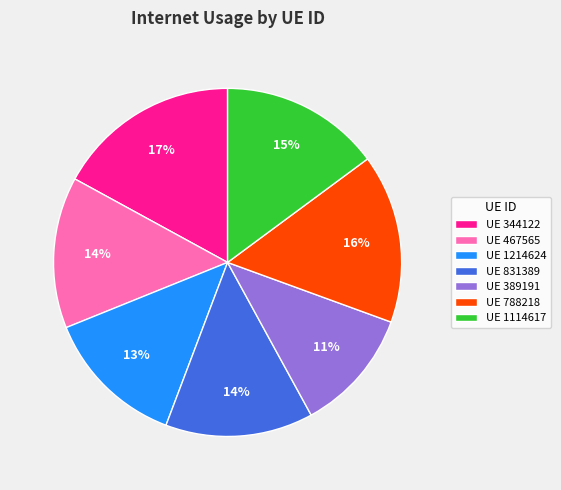

Does any single category account for the majority?

No